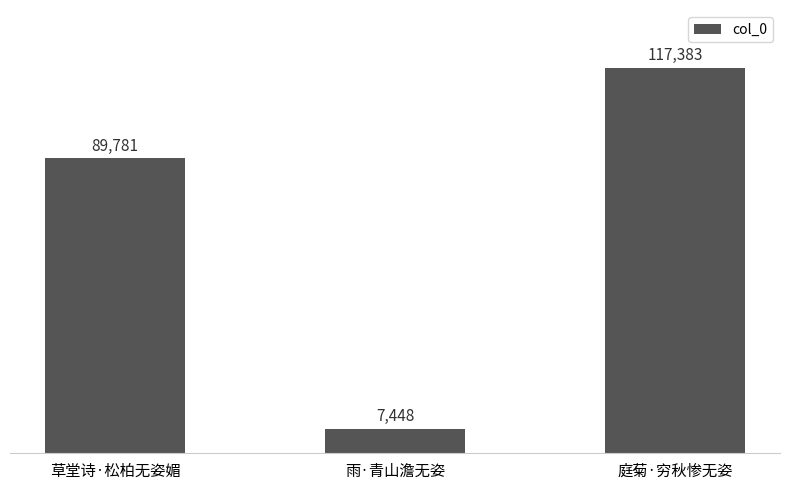

What is the ratio of the value at 庭菊·穷秋惨无姿 to the value at 草堂诗·松柏无姿媚?

1.3